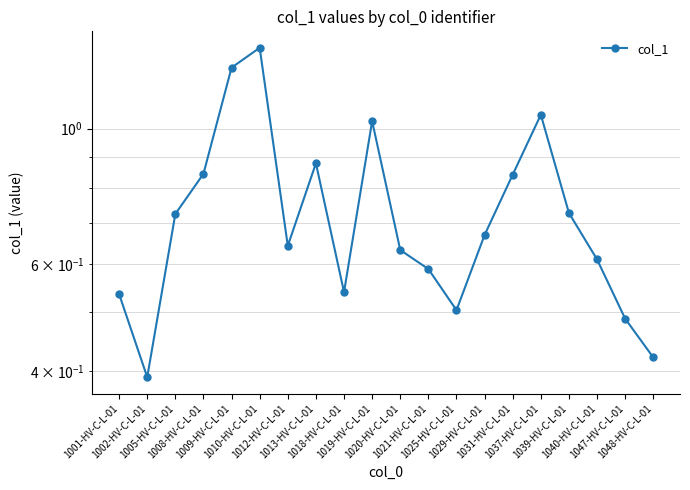

What is the smallest value displayed?

0.4